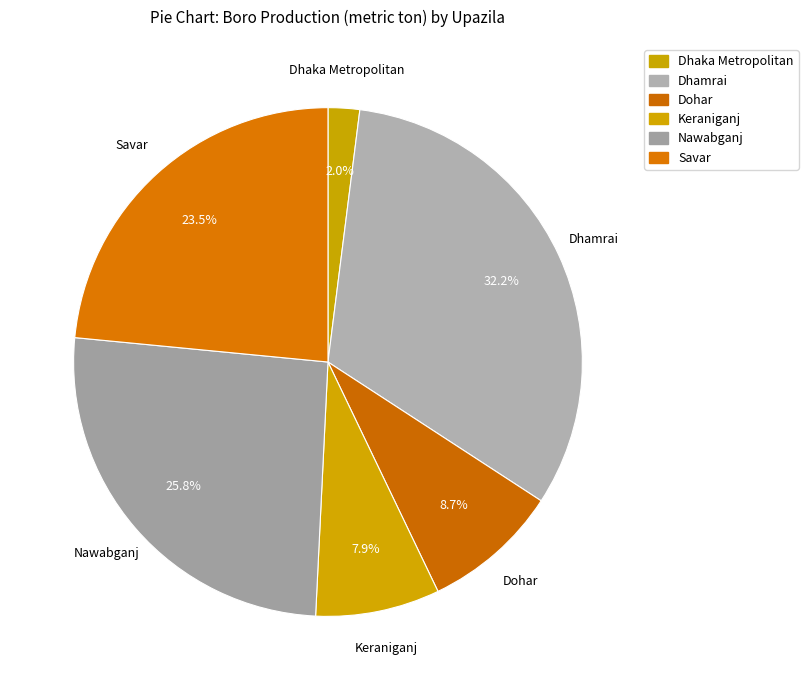

Is the sum of Dhaka Metropolitan and Dohar greater than half?

No